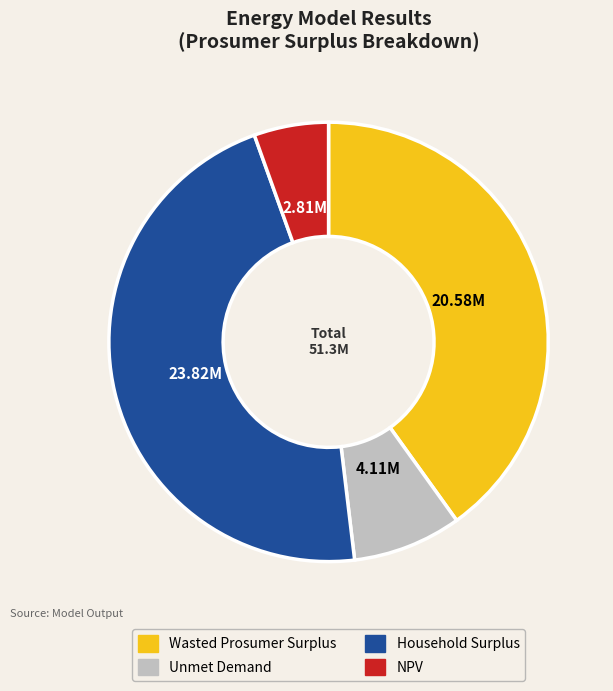

True or false: NPV accounts for 1% of the total.

False